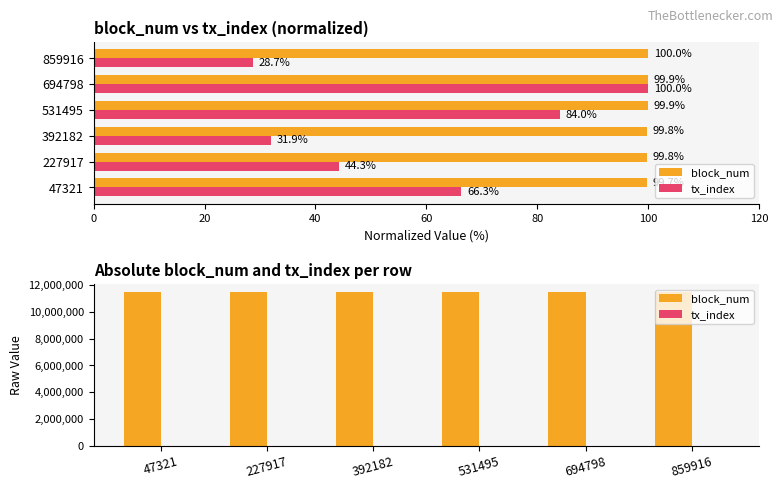

Reading left to right, what are all the values shown in this chart?

block_num: 11451722	11458264	11464771	11471351	11477857	11484408
tx_index: 187	125	90	237	282	81